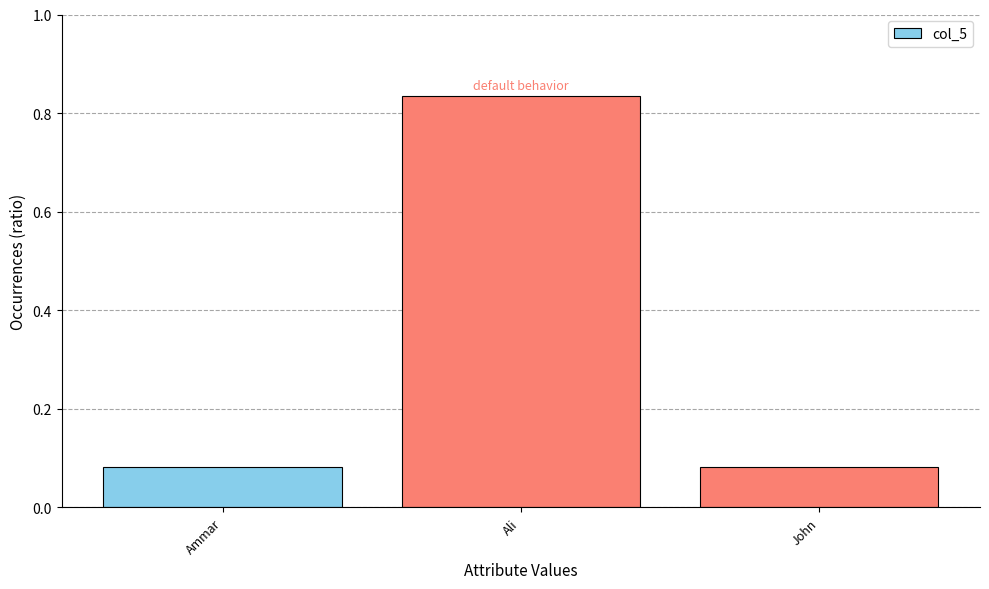

At which category does the chart reach its peak across all series?

Ali